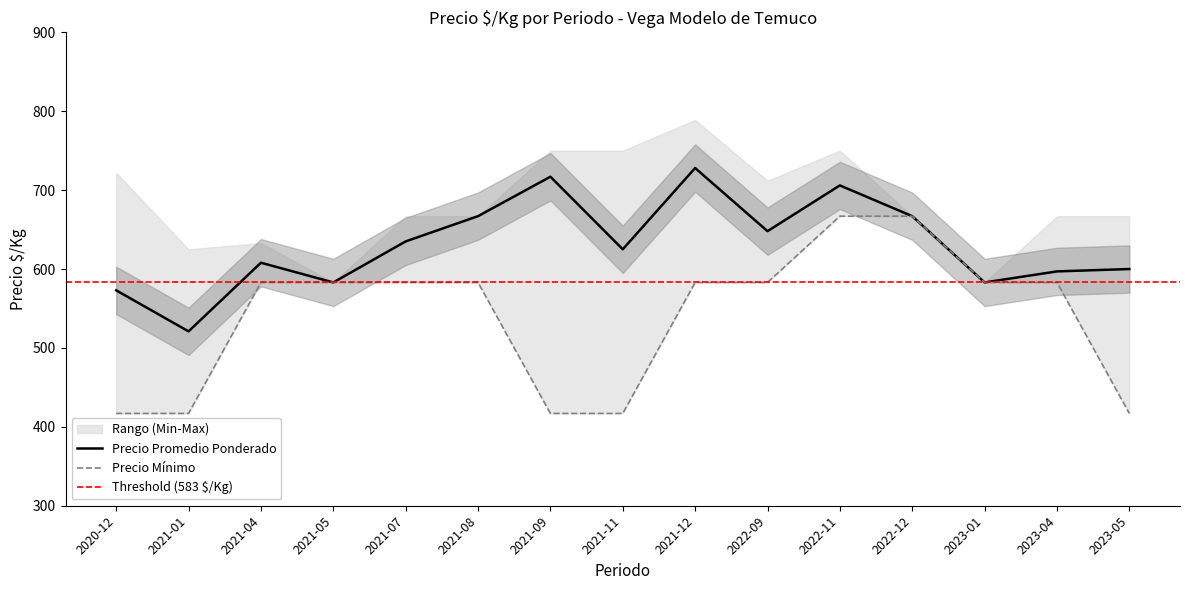

Does the chart display data point markers on the line(s)?

No